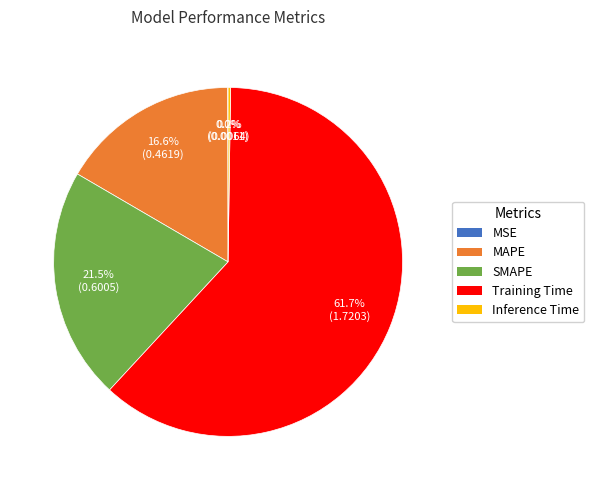

Which slice is the largest?

Training Time